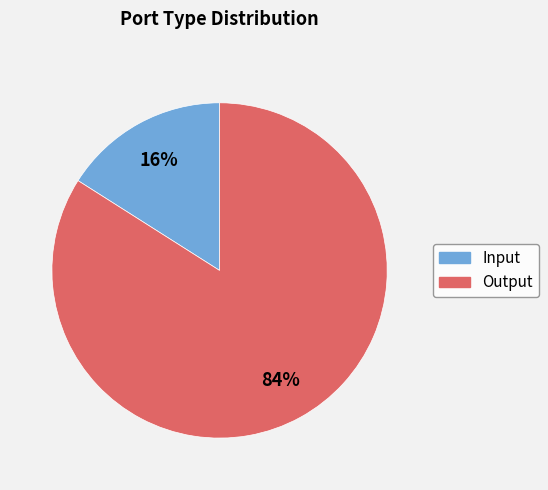

To the nearest percent, what is the difference between the largest and smallest slice percentages?

68%